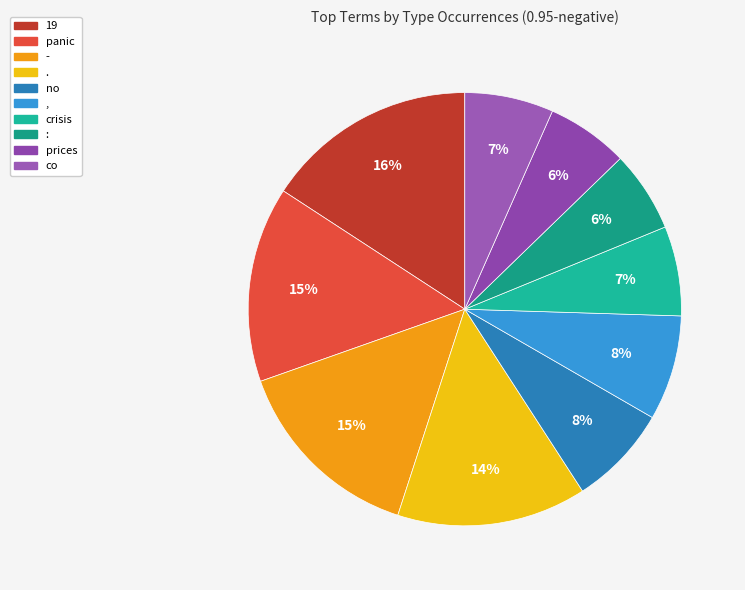

Which has a higher value, . or :?

.